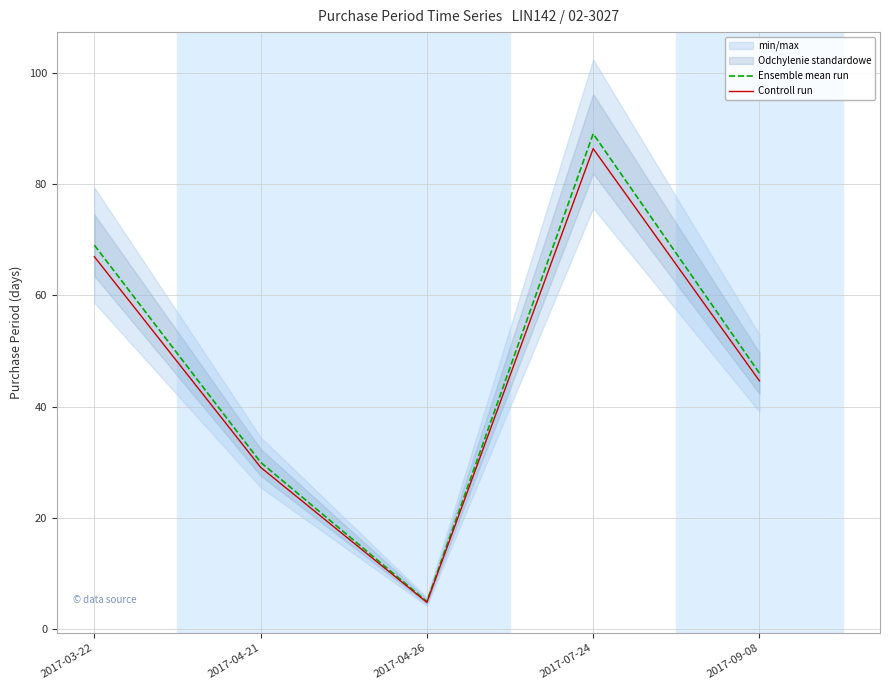

Count the number of categories in the chart.

5